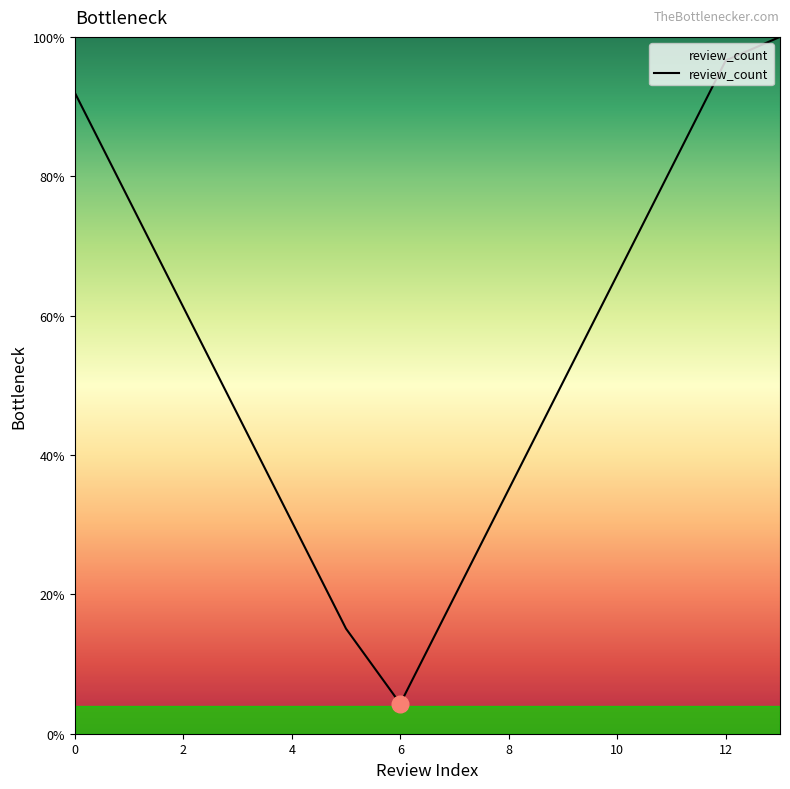

What is the smallest value displayed?

4.3